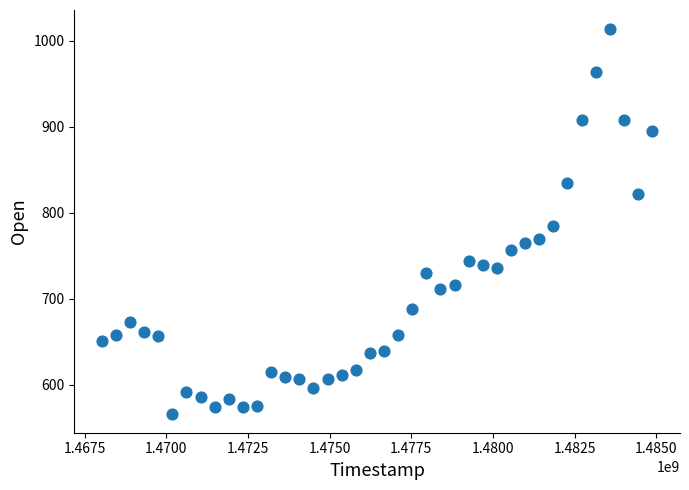

What is the range of X values (max minus min)?

16848000.0